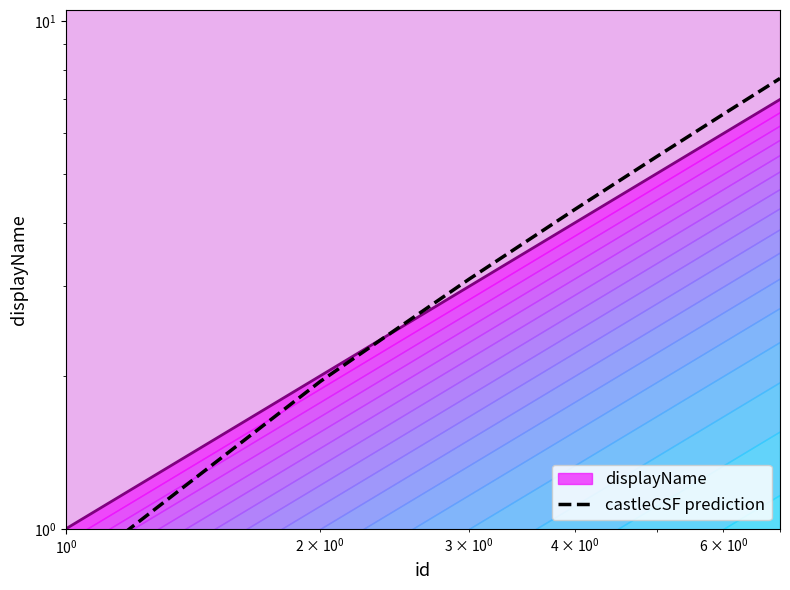

Reading left to right, transcribe all the data shown in this chart.

0.8	2.0	3.1	4.2	5.4	6.6	7.7